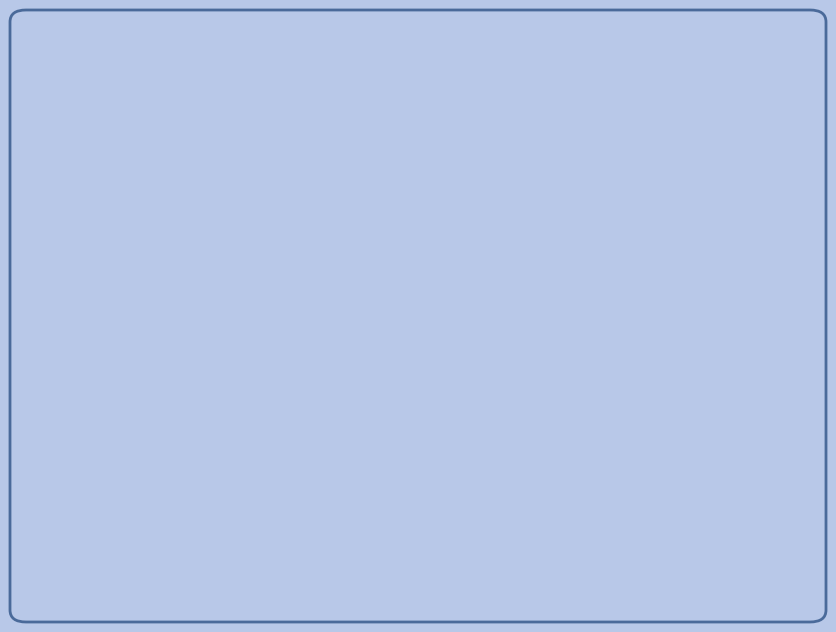

Is there a majority slice in this chart?

No